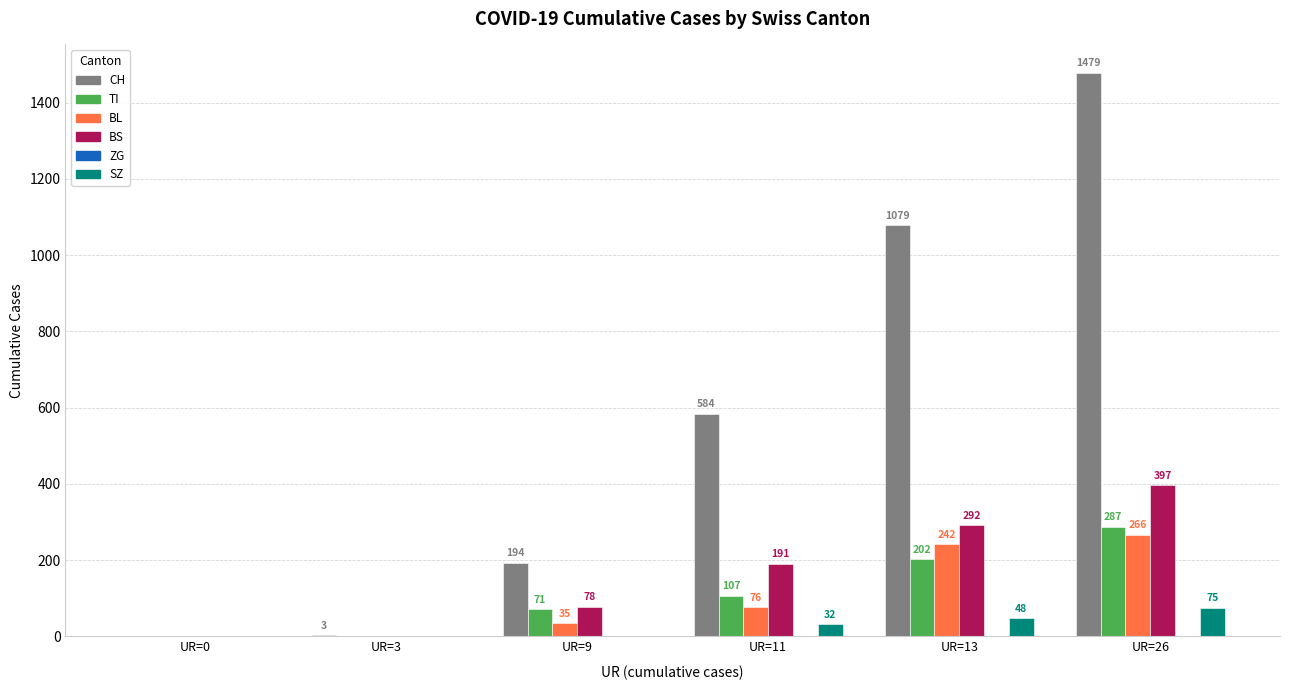

What is the greatest value displayed?

1479